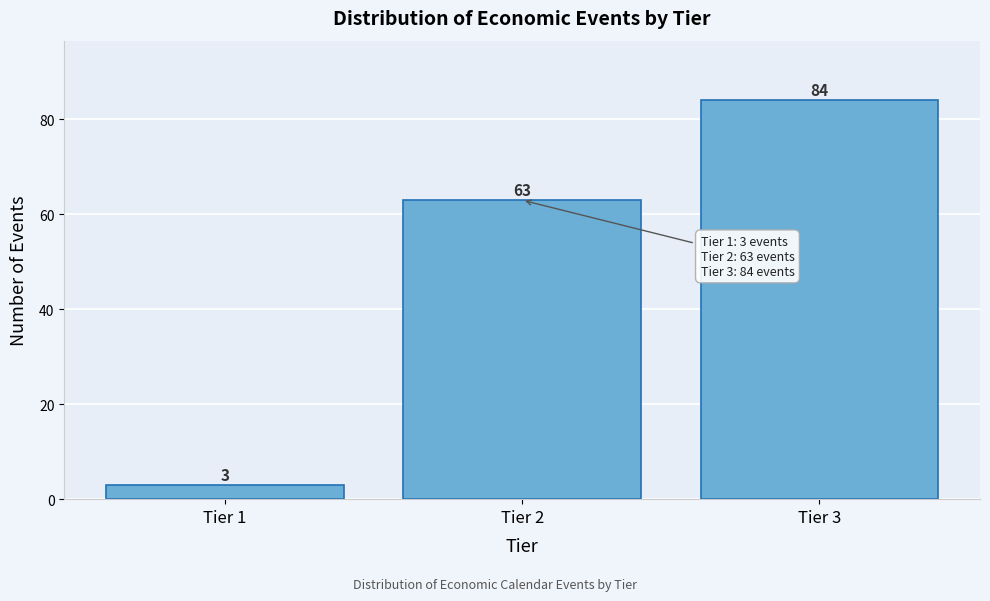

Reading right to left, transcribe all the data shown in this chart.

84	63	3